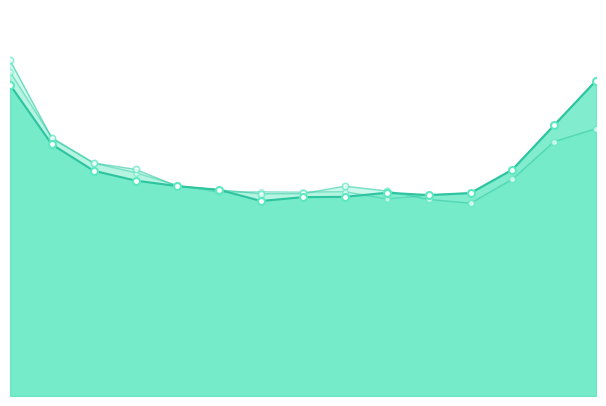

At how many categories does at least one series exceed 46?

2